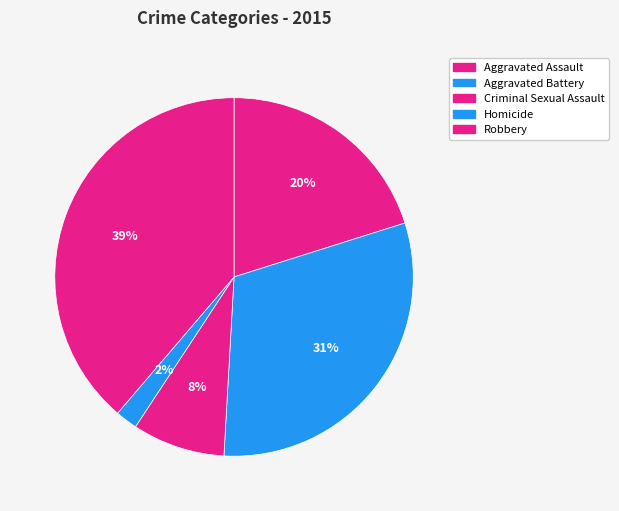

Which category has the smallest portion of the pie?

Homicide